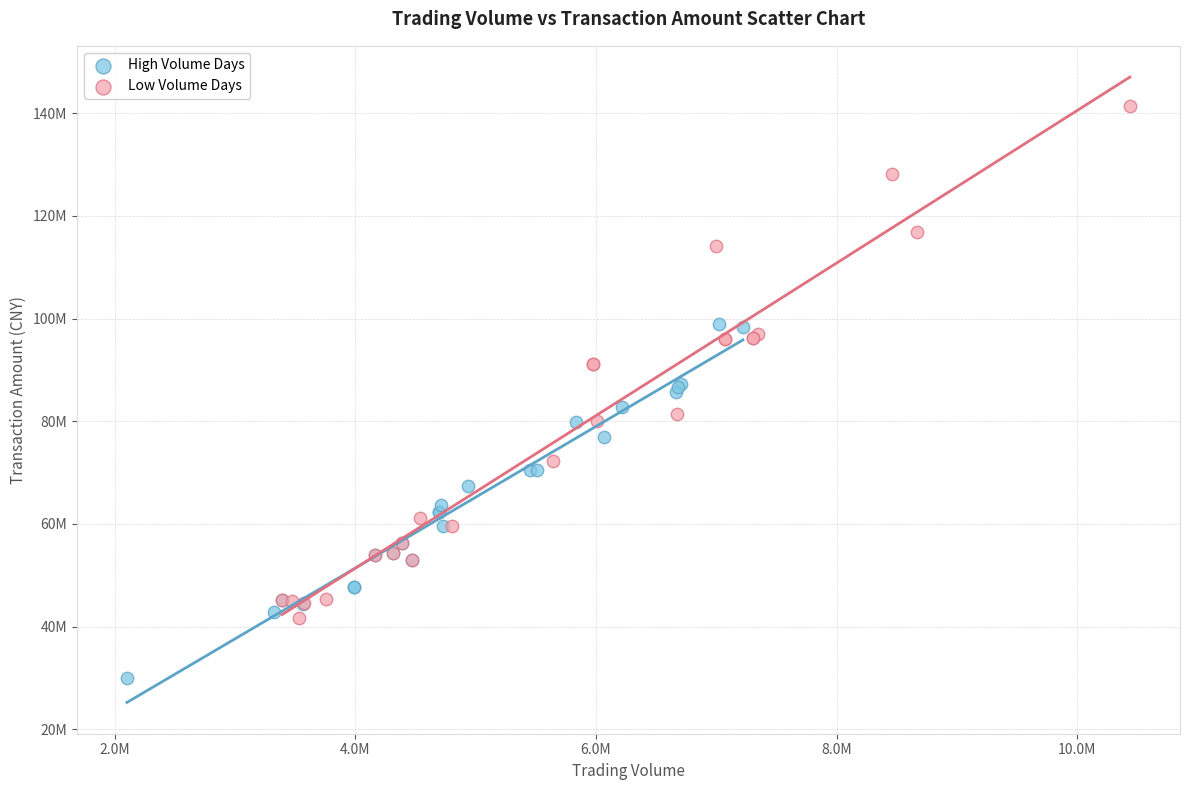

Which series reaches the maximum Y coordinate?

Low Volume Days